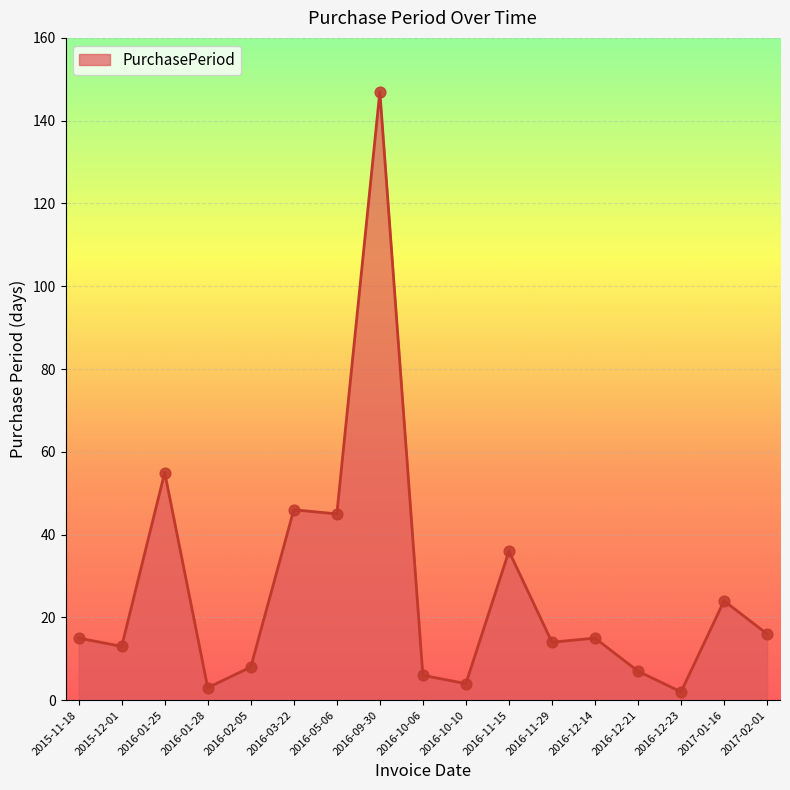

Approximately how many times larger is the value at 2017-01-16 compared to 2016-11-29?

1.7